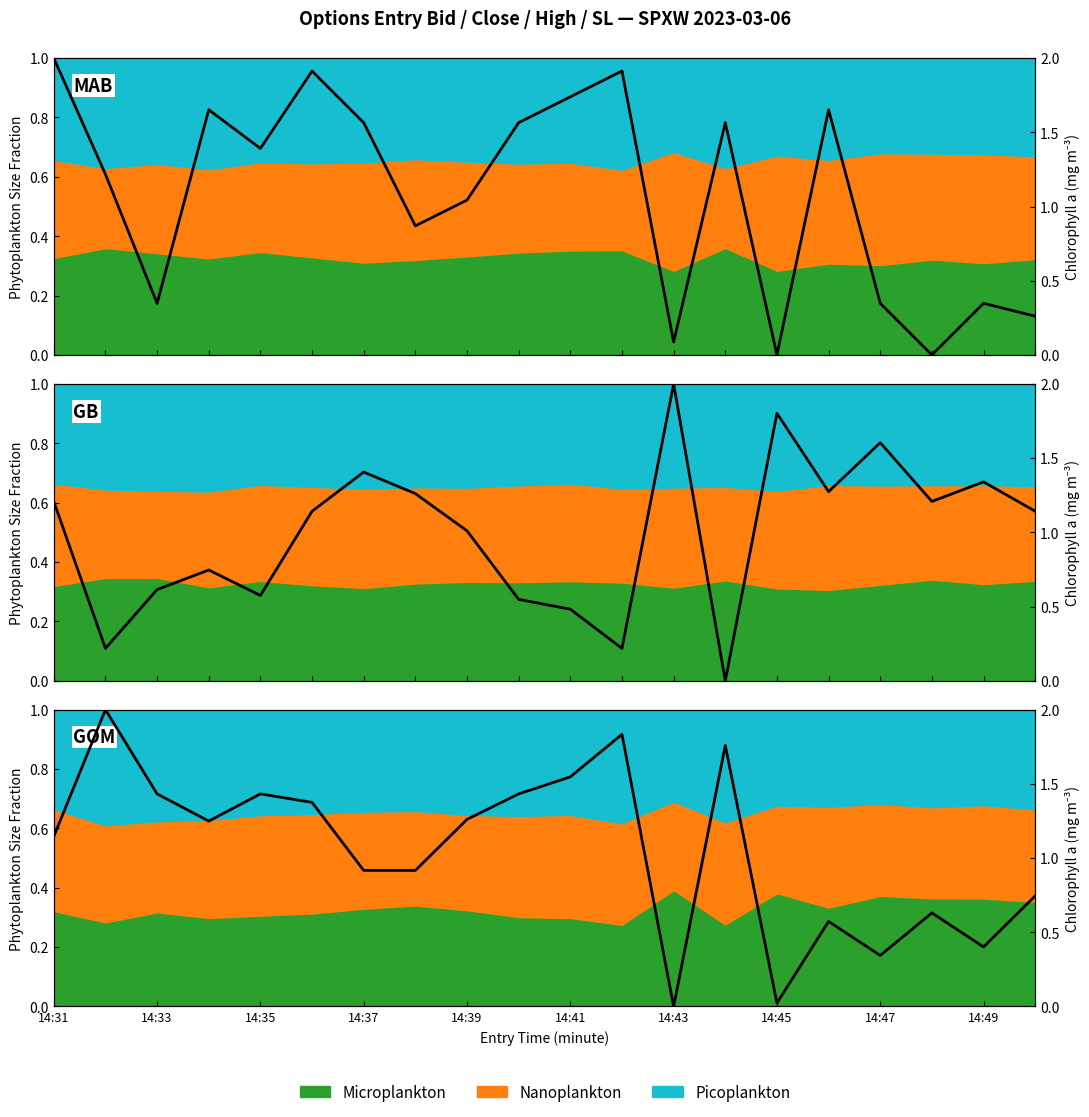

Where does the data first go above 1?

14:31